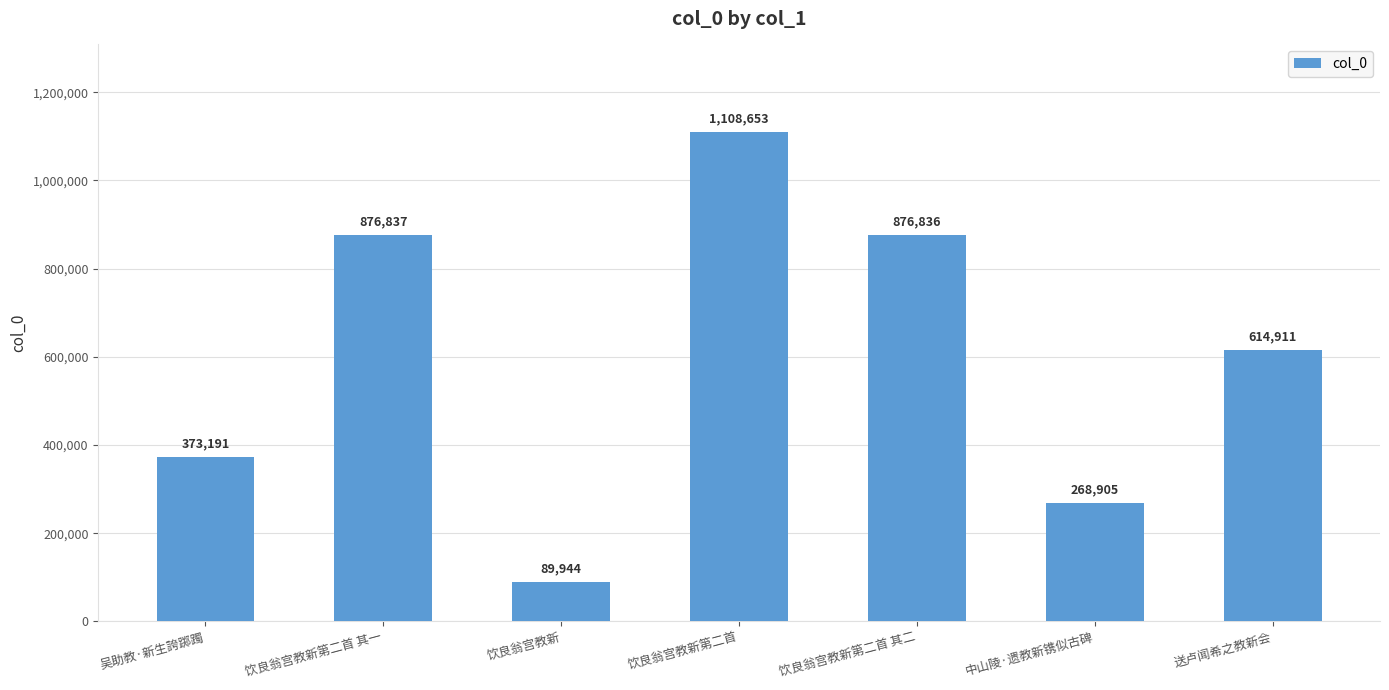

Is it true that the value at 中山陵·遗教新镌似古碑 is 414916?

False